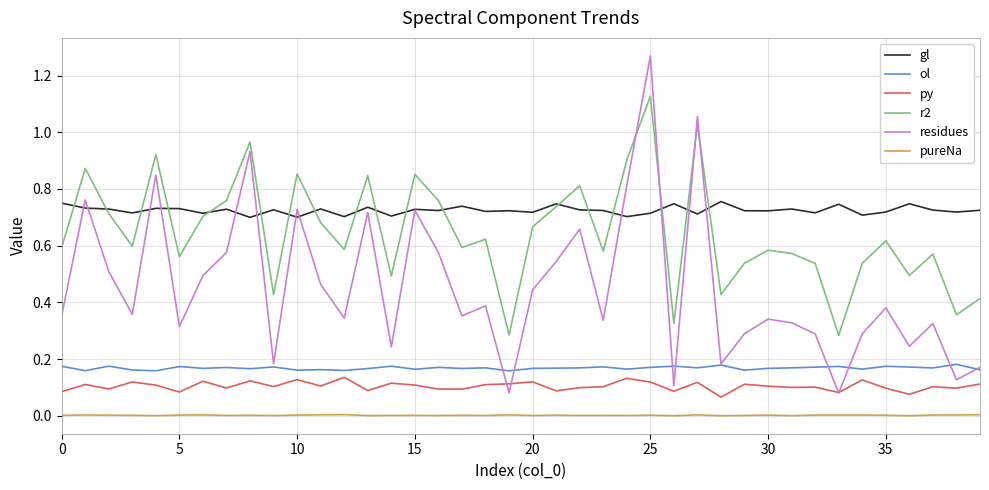

Which series has the largest range (max minus min)?

residues